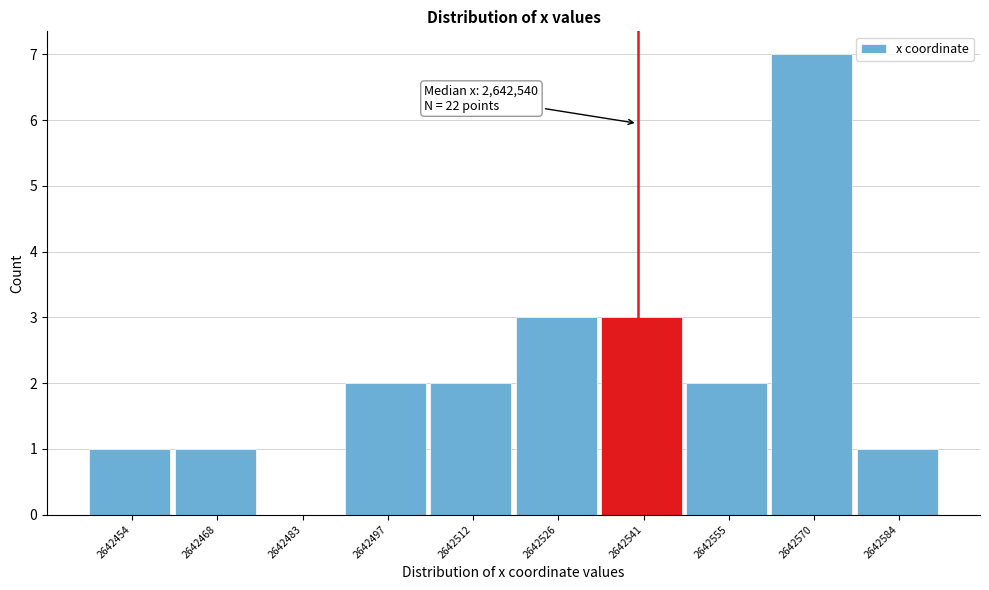

Which range on the x-axis has the tallest bar?

2642562 to 2642578